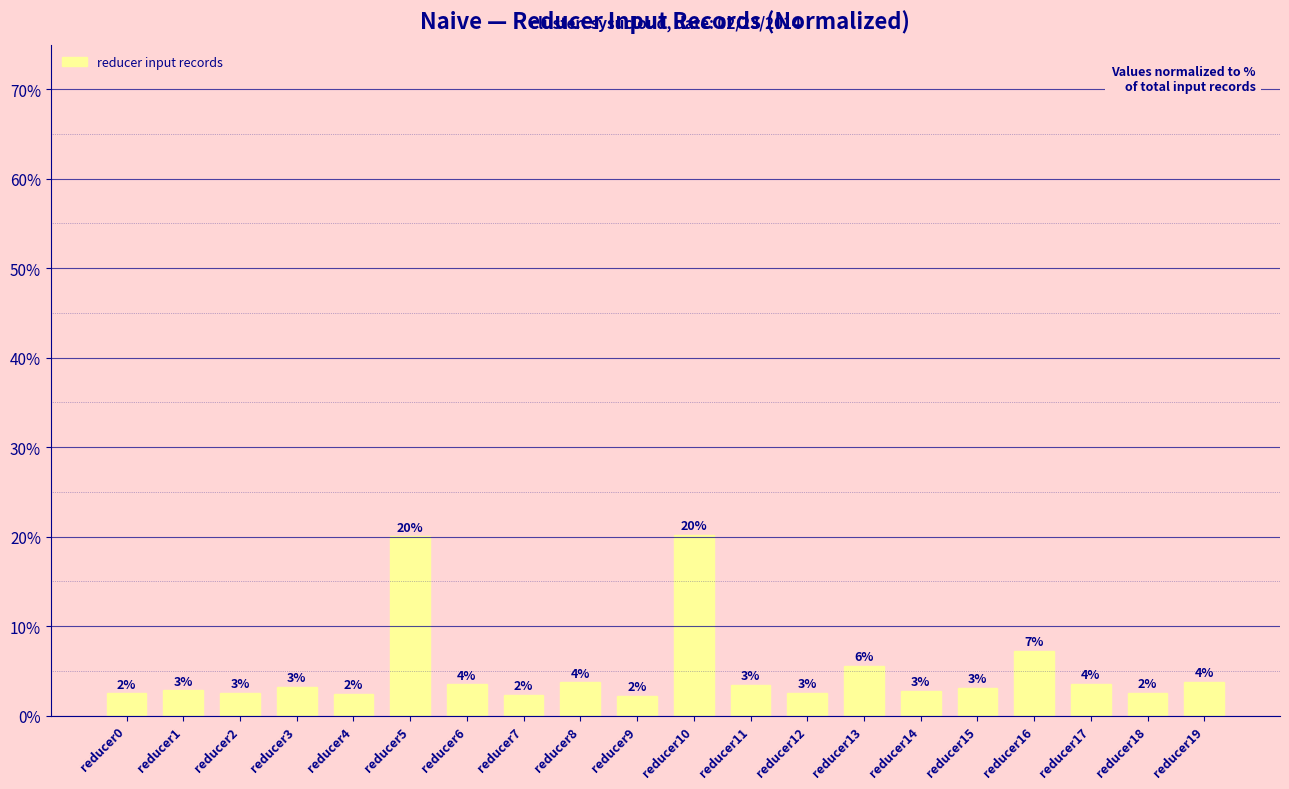

Reading right to left, extract all data points from this chart.

3.8	2.5	3.6	7.3	3.1	2.8	5.6	2.5	3.5	20.2	2.2	3.7	2.3	3.5	20.0	2.5	3.2	2.5	2.8	2.5